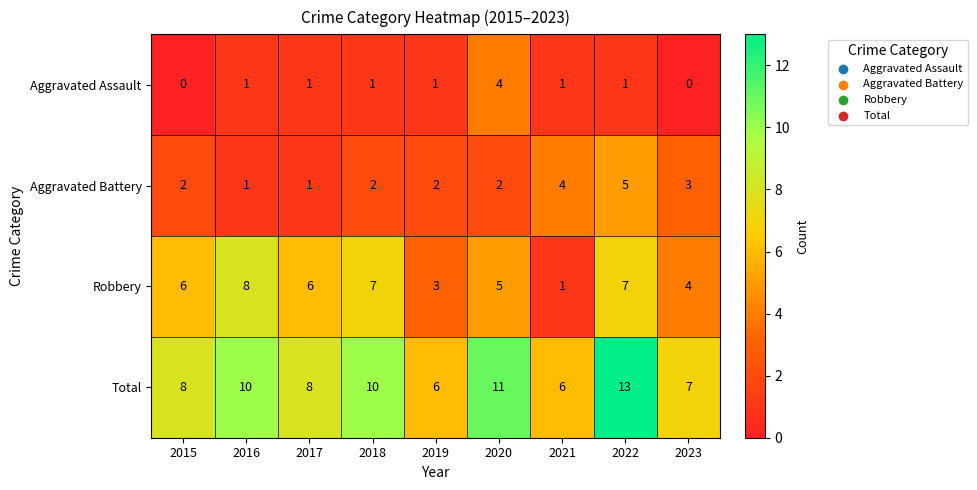

What is the difference between the second highest and minimum values in the Total series?

5